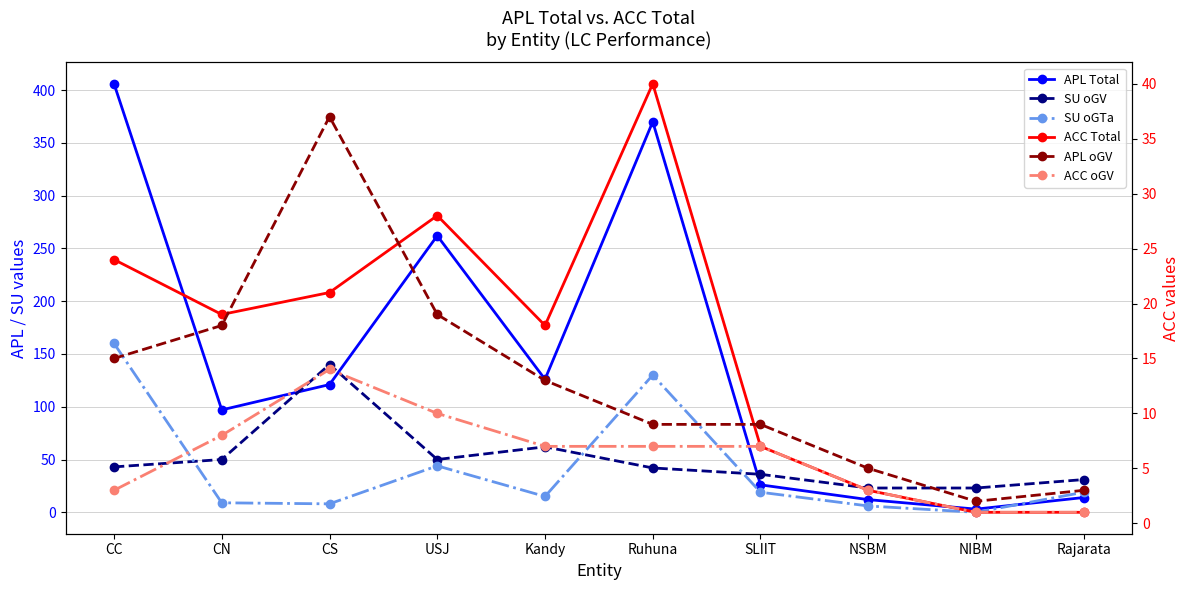

What position from the left is SLIIT?

7